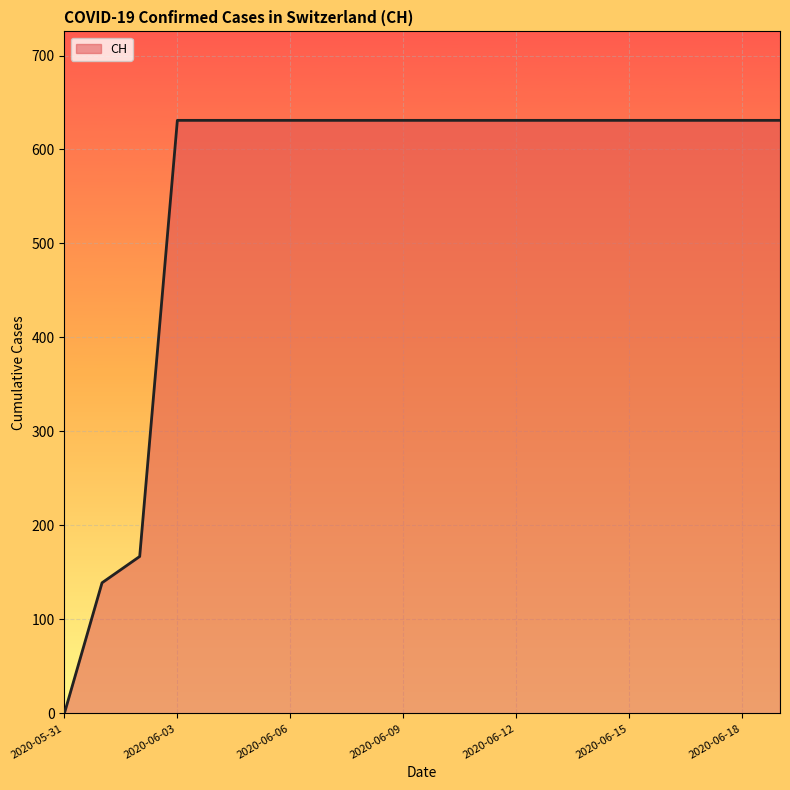

What is the difference between the maximum and minimum values?

631